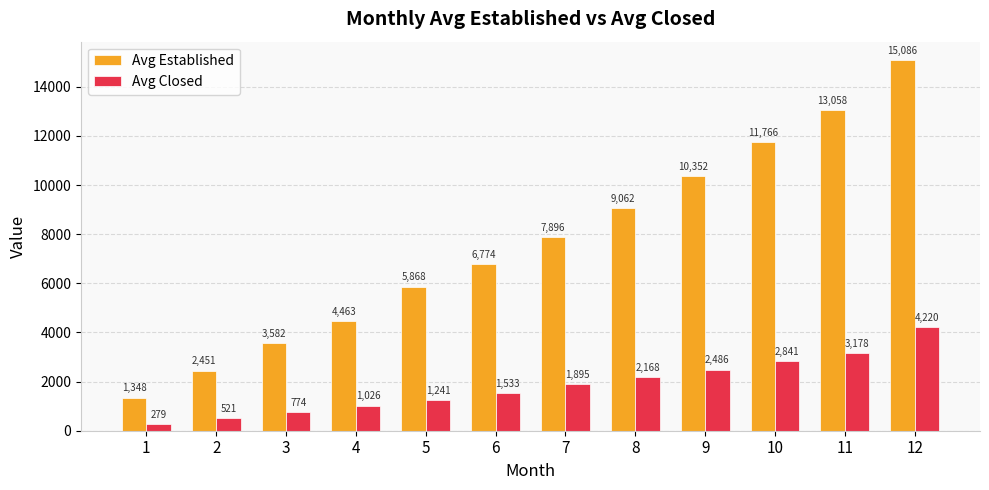

At 8, list the series in order from largest to smallest.

Avg Established, Avg Closed